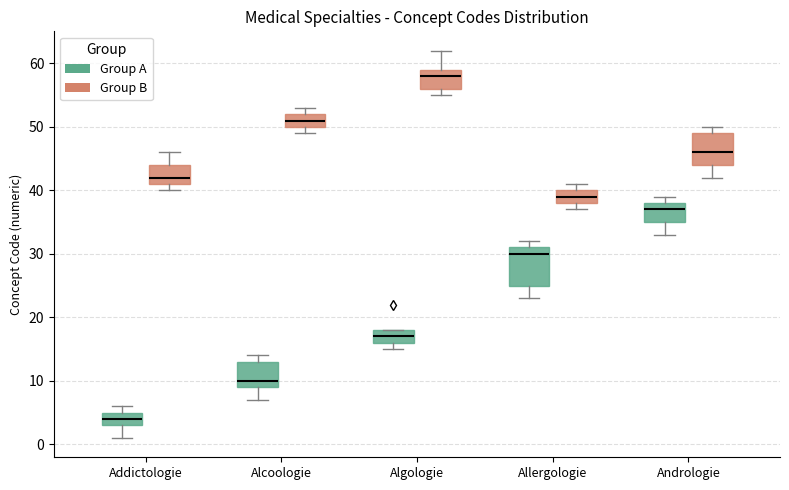

Reading left to right, transcribe this box plot: for each box, give where its median line is, the range the box spans, and where its two whiskers end, as read against the y-axis. The values are not printed on the chart, so give them approximately, as read against the axis.

Addictologie (Group A): median 4, box 3 to 5, whiskers 1 to 6
Addictologie (Group B): median 42, box 41 to 44, whiskers 40 to 46
Alcoologie (Group A): median 10, box 9 to 13, whiskers 7 to 14
Alcoologie (Group B): median 51, box 50 to 52, whiskers 49 to 53
Algologie (Group A): median 17, box 16 to 18, whiskers 15 to 18
Algologie (Group B): median 58, box 56 to 59, whiskers 55 to 62
Allergologie (Group A): median 30, box 25 to 31, whiskers 23 to 32
Allergologie (Group B): median 39, box 38 to 40, whiskers 37 to 41
Andrologie (Group A): median 37, box 35 to 38, whiskers 33 to 39
Andrologie (Group B): median 46, box 44 to 49, whiskers 42 to 50